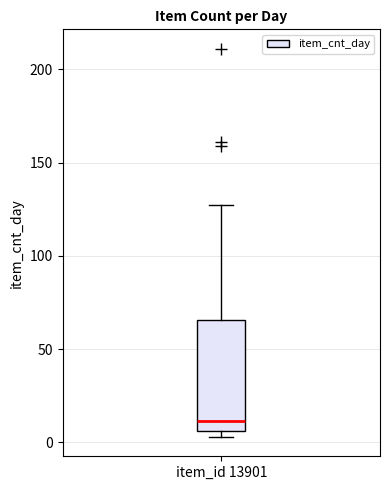

Transcribe this box plot: give where the median line is, the range the box spans, and where the two whiskers end, as read against the y-axis. The values are not printed on the chart, so give them approximately, as read against the axis.

median 10, box 5 to 65, whiskers 5 (just below the box's lower edge) to 125